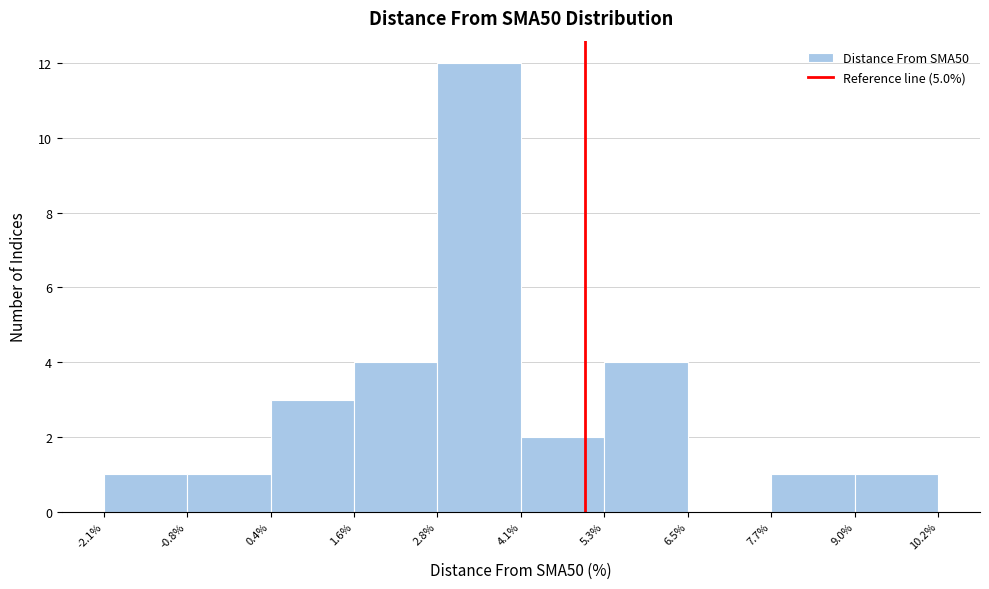

Reading left to right, list every bar in this chart as the range it spans on the x-axis followed by its height. The values are not printed on the chart, so give them approximately, as read against the axis.

-2.1% to -0.8%: 1
-0.8% to 0.4%: 1
0.4% to 1.6%: 3
1.6% to 2.8%: 4
2.8% to 4.1%: 12
4.1% to 5.3%: 2
5.3% to 6.5%: 4
6.5% to 7.7%: 0
7.7% to 9.0%: 1
9.0% to 10.2%: 1